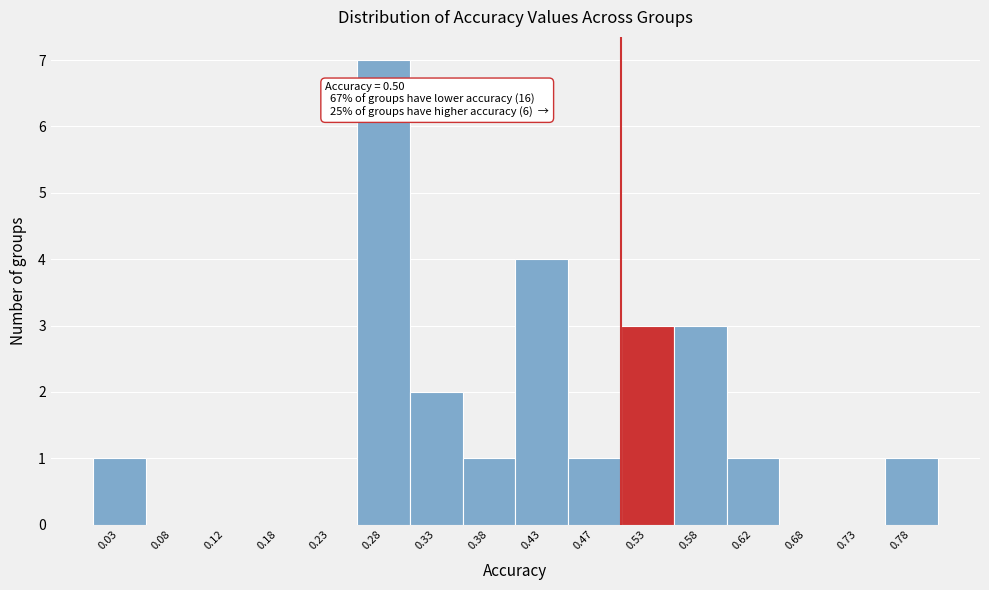

Over which range of the x-axis is the bar tallest?

0.25 to 0.30